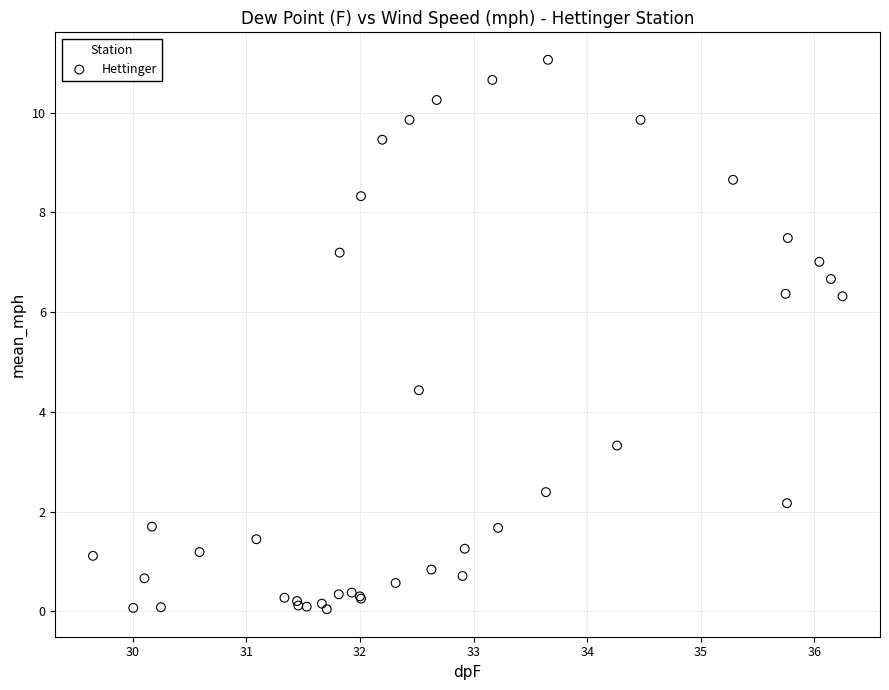

What Y value in the scatter plot is closest to 5?

4.4